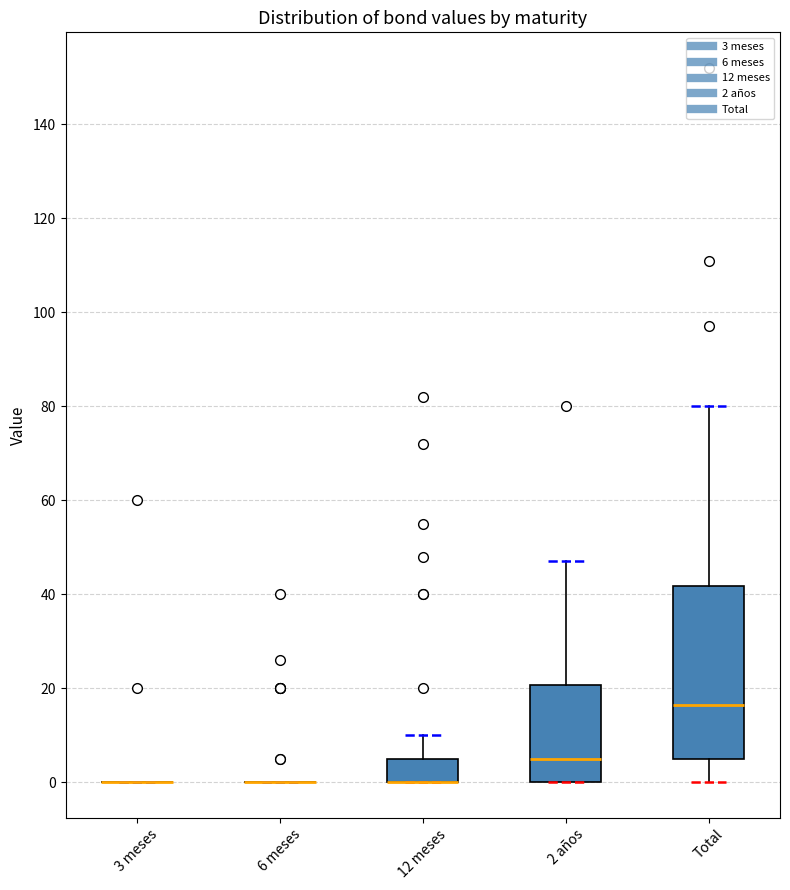

Reading left to right, transcribe this box plot: for each box, give where its median line is, the range the box spans, and where its two whiskers end, as read against the y-axis. The values are not printed on the chart, so give them approximately, as read against the axis.

3 meses: box collapsed to a line at 0, whiskers 0 to 0
6 meses: box collapsed to a line at 0, whiskers 0 to 0
12 meses: median 0 (drawn on the box's lower edge), box 0 to 6, whiskers 0 to 10
2 años: median 6, box 0 to 20, whiskers 0 to 48
Total: median 16, box 6 to 42, whiskers 0 to 80